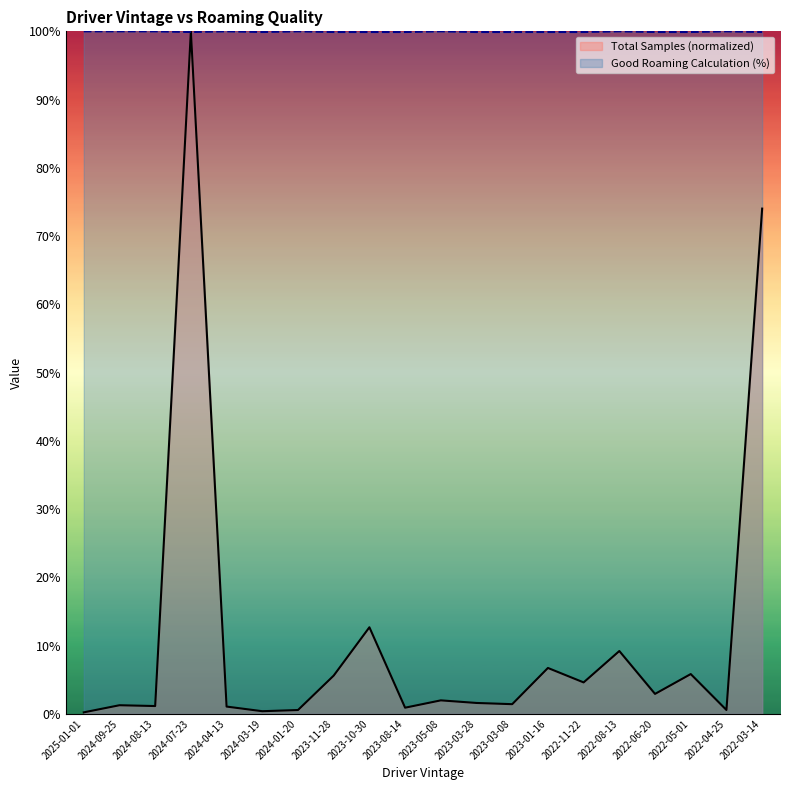

True or false: Good Roaming Calculation (%) has a value of 156.4 at 2024-07-23.

False